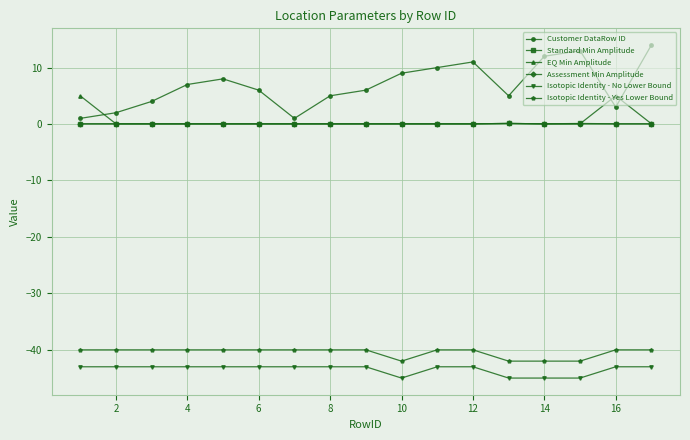

Which series has the largest total across all categories?

Customer DataRow ID